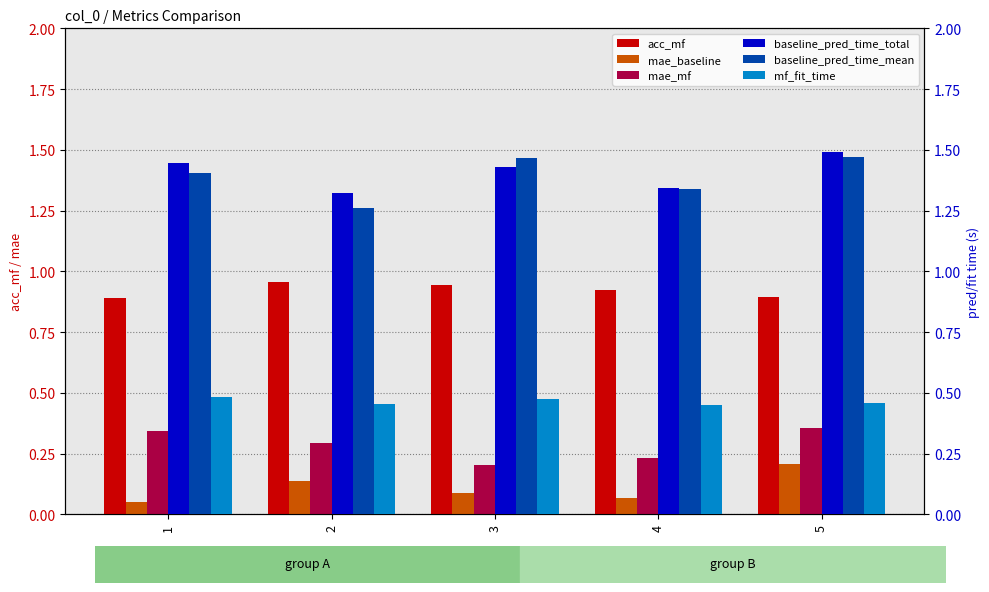

True or false: mae_baseline has a value of 0.2 at 2.

False